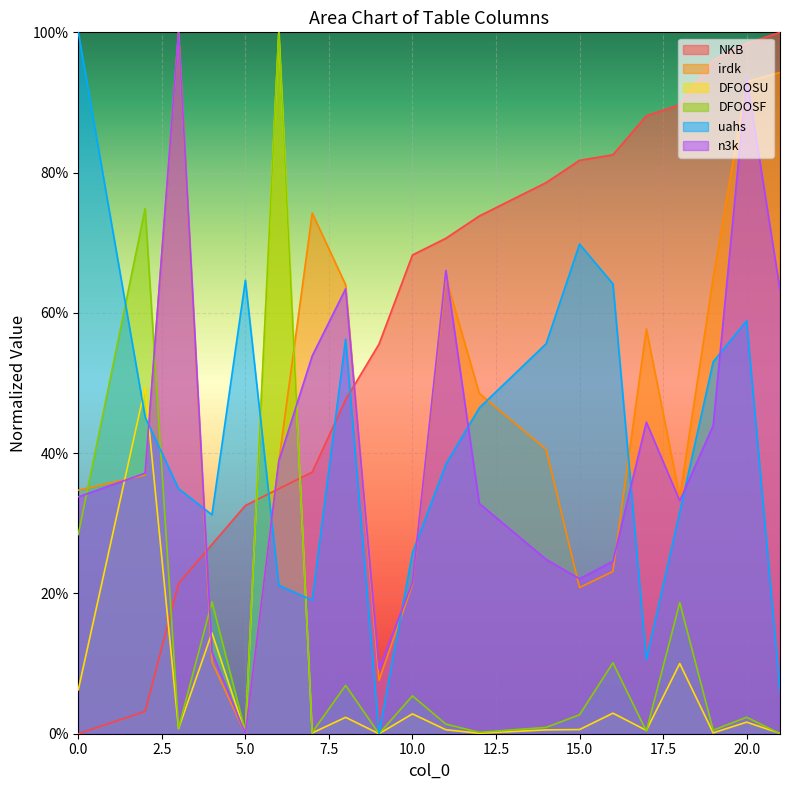

How many data points in uahs are above 0?

19